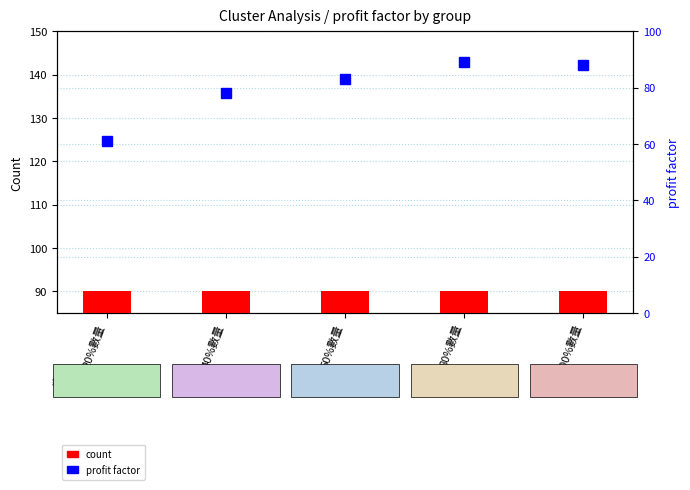

Does the chart contain stacked bars?

No